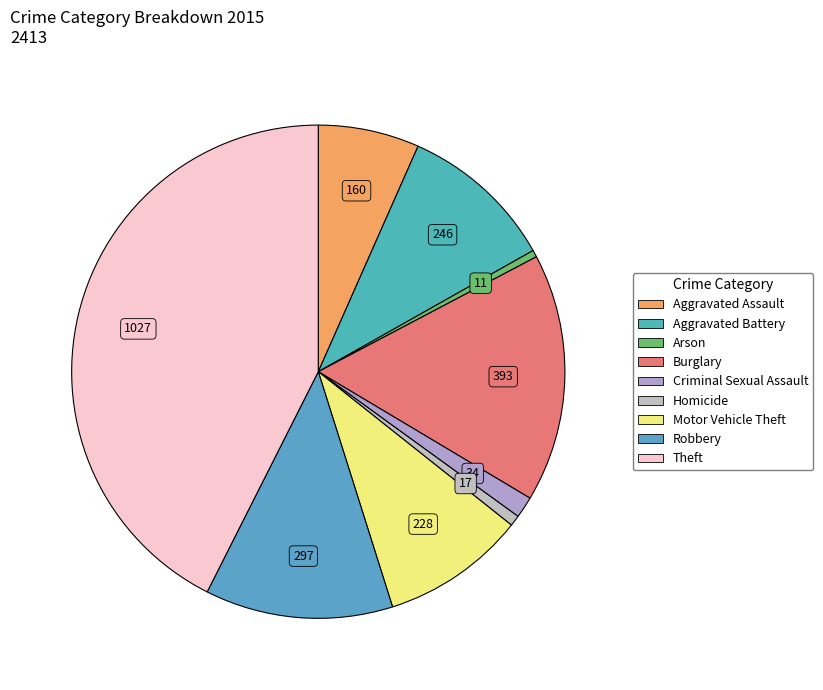

Which slice is the smallest?

Arson